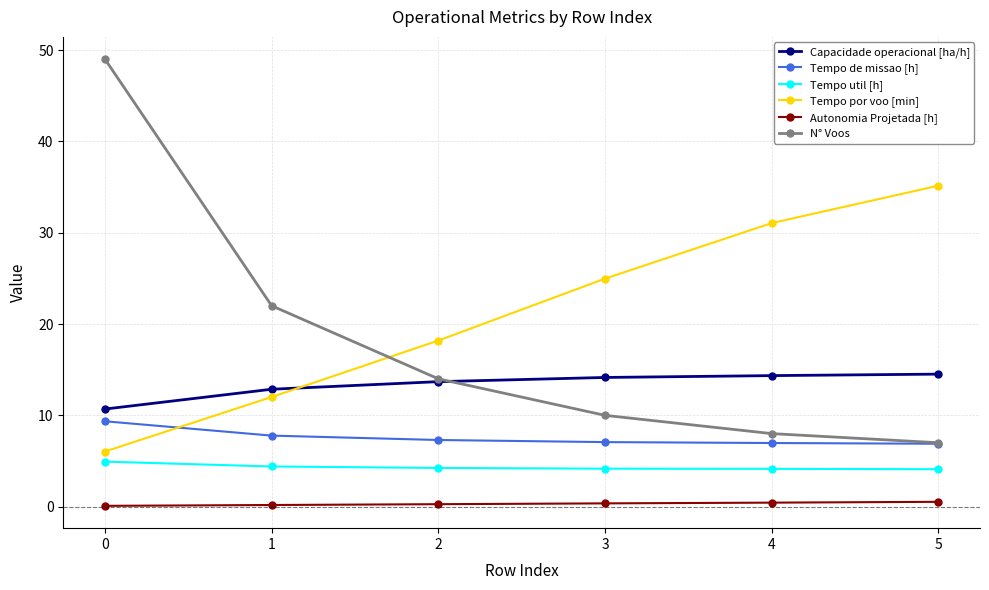

Rank the series at 3 from highest to lowest value.

Tempo por voo [min], Capacidade operacional [ha/h], N° Voos, Tempo de missao [h], Tempo util [h], Autonomia Projetada [h]